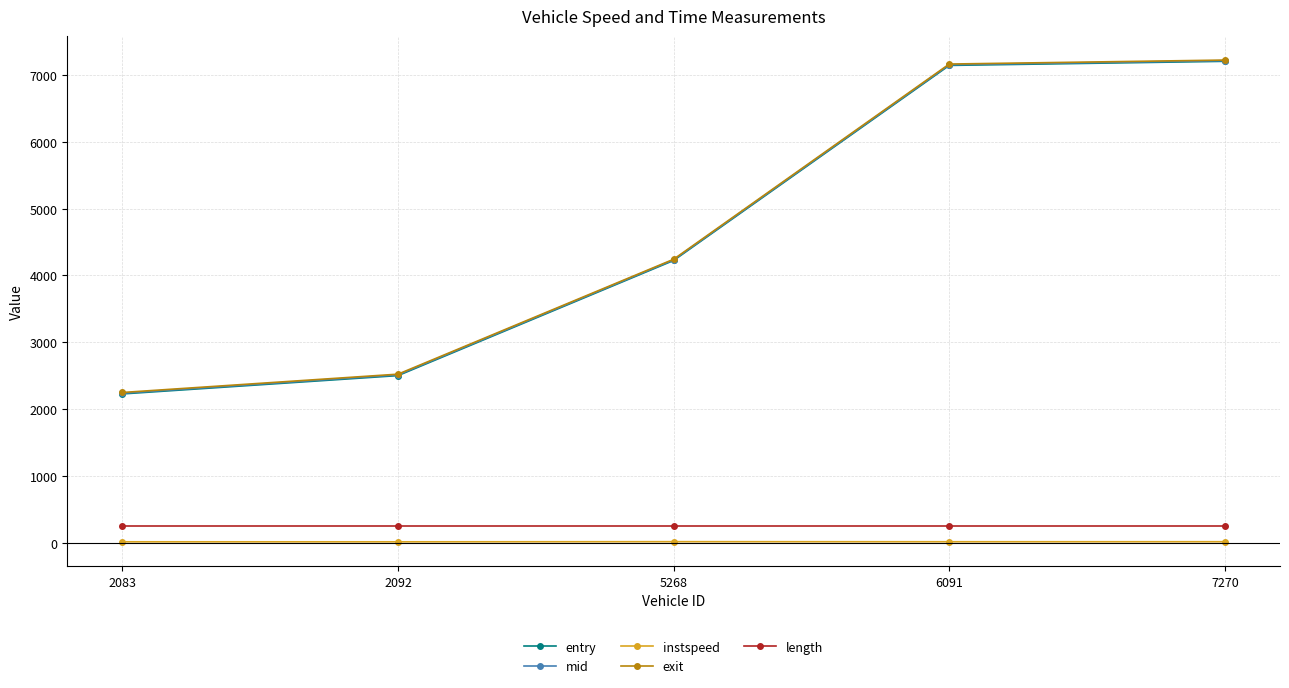

What are all the series names shown in the legend?

entry, mid, instspeed, exit, length